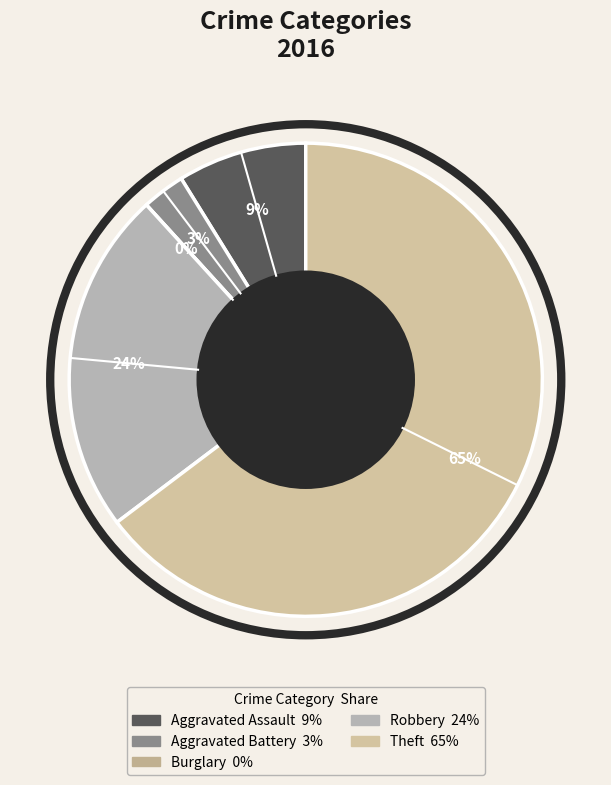

Combined, do Aggravated Battery and Robbery account for over 50%?

No